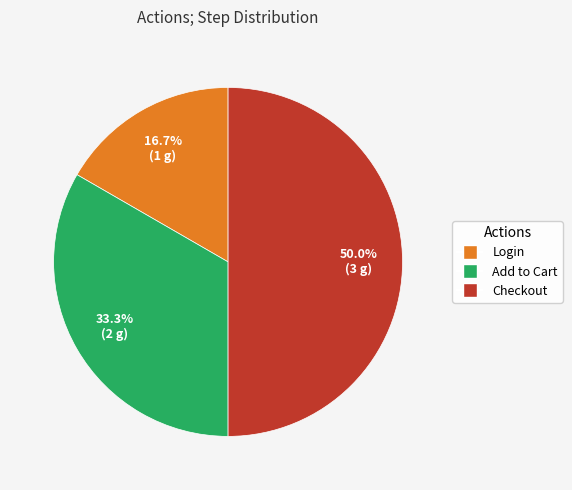

To the nearest percent, what portion does Checkout represent?

50%